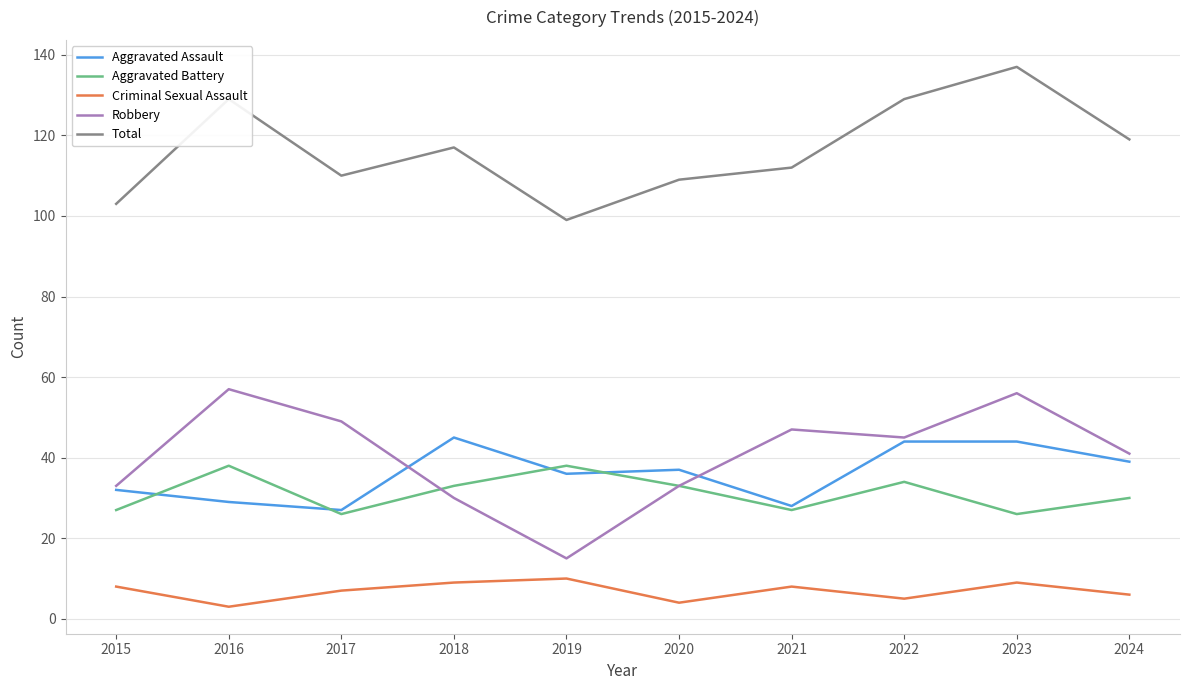

The Robbery series shows 15 at 2019. True or false?

True